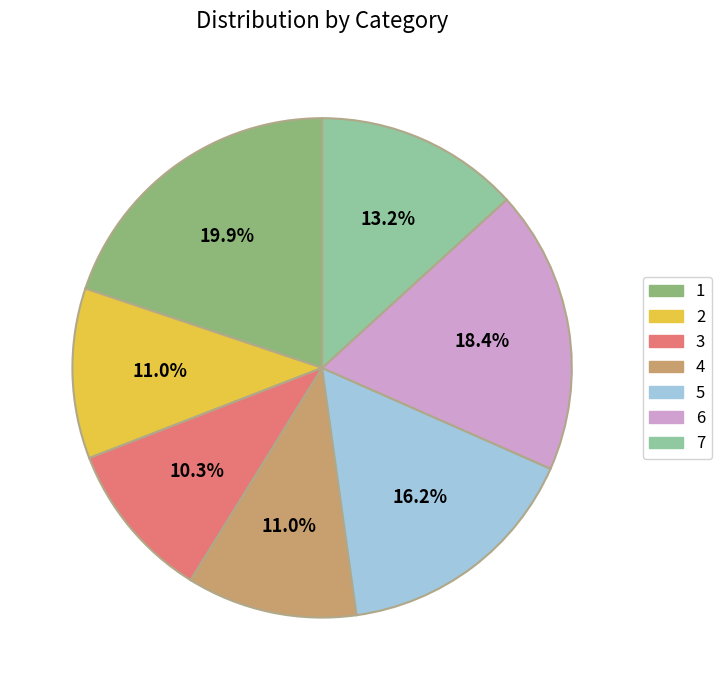

To the nearest percent, what is the average slice percentage?

14%